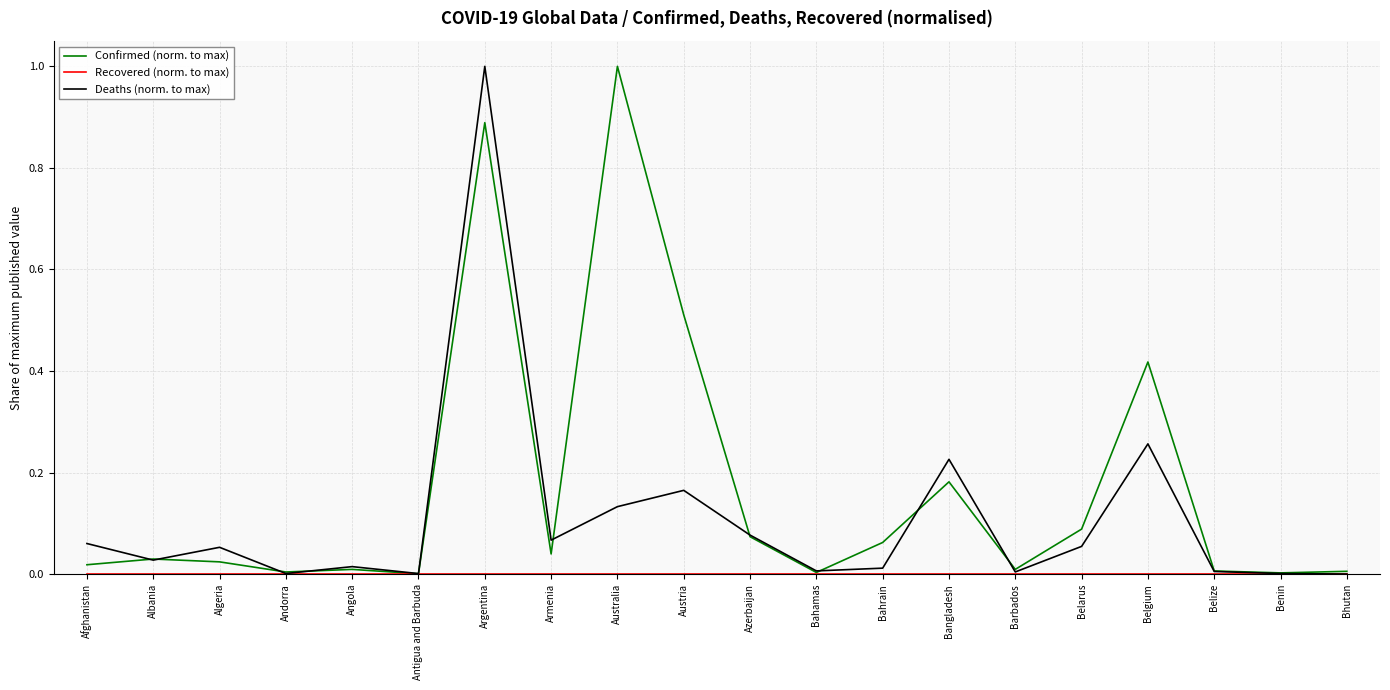

Which series has the largest total across all categories?

Confirmed (norm. to max)